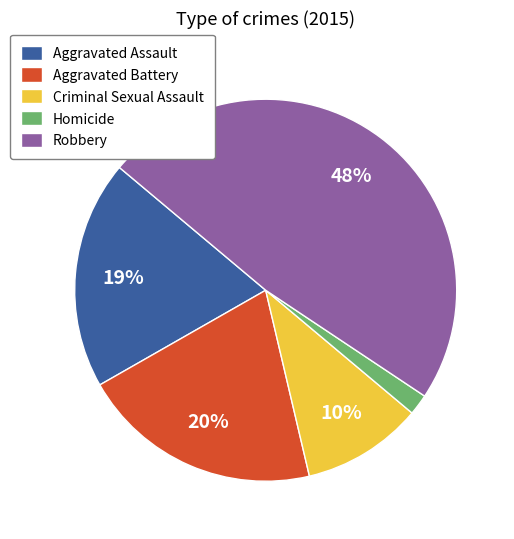

Which has a higher value, Criminal Sexual Assault or Aggravated Battery?

Aggravated Battery